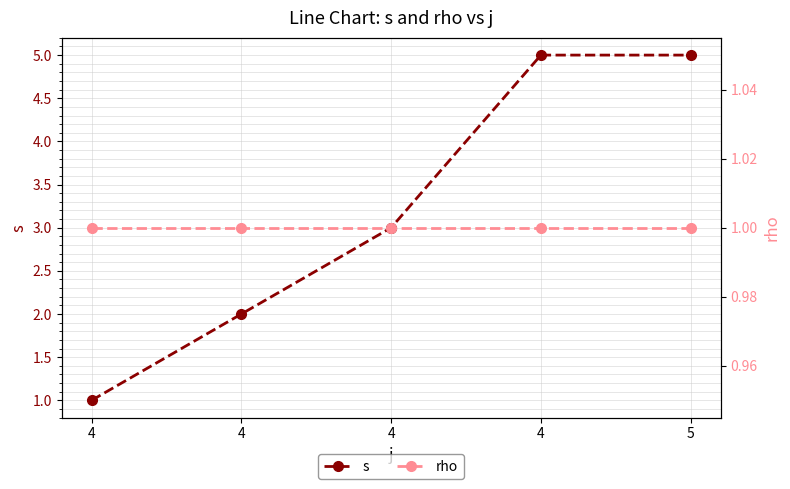

Which series has the widest spread of values?

s